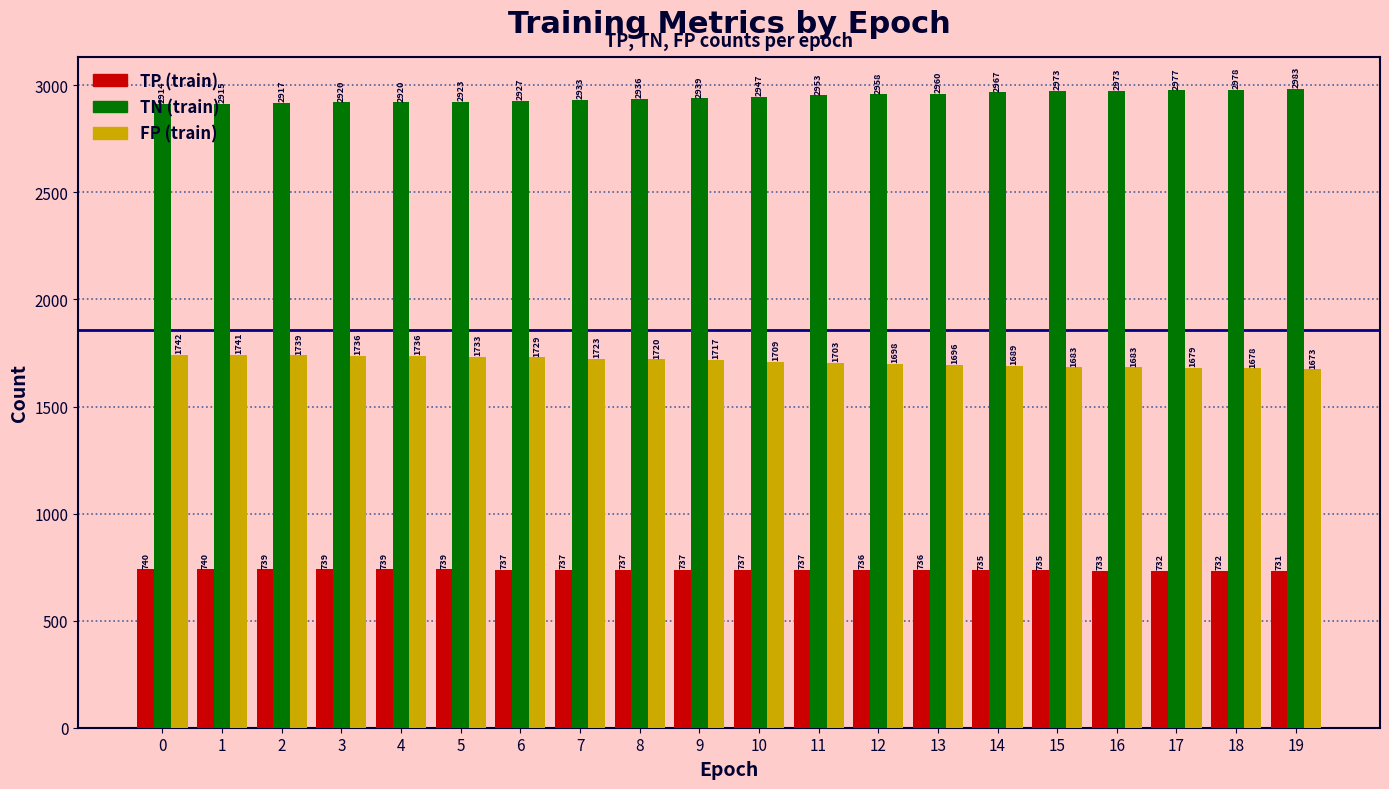

What is the value of the FP (train) bar at the 20th from the left?

1673